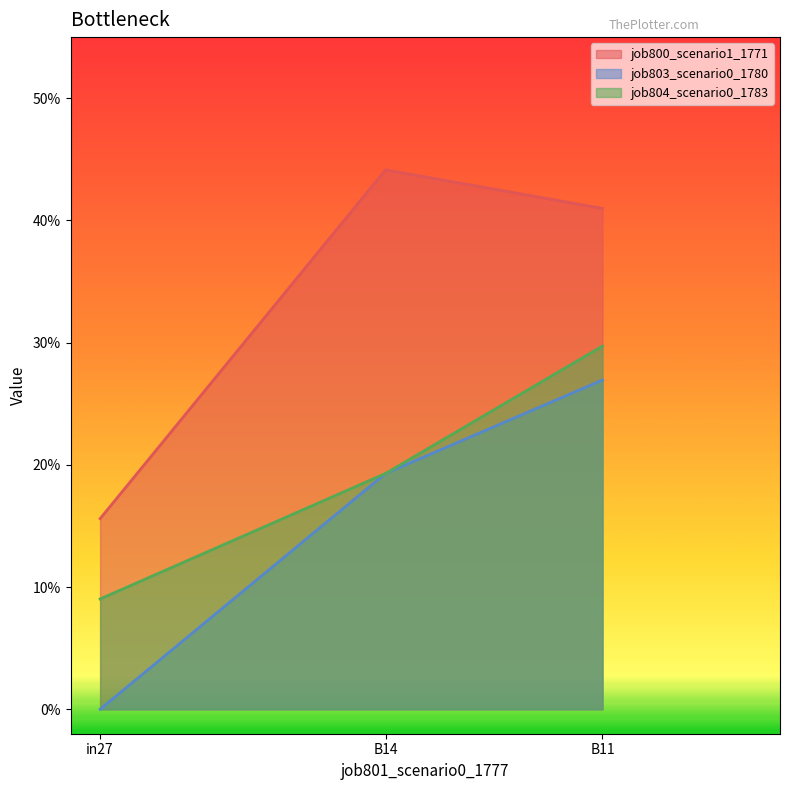

Rank the series by their average value, from lowest to highest.

job803_scenario0_1780, job804_scenario0_1783, job800_scenario1_1771